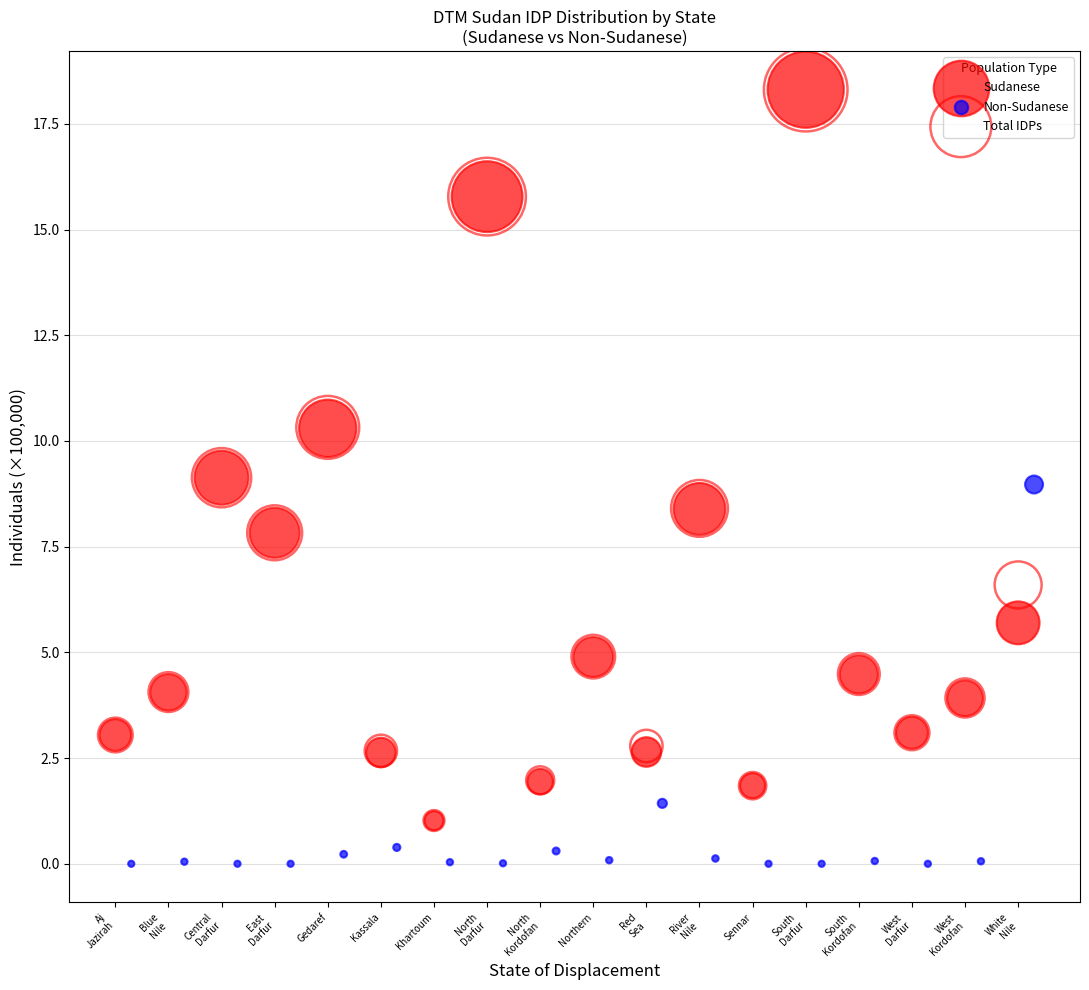

Which series contains the lowest Y value?

Non-Sudanese